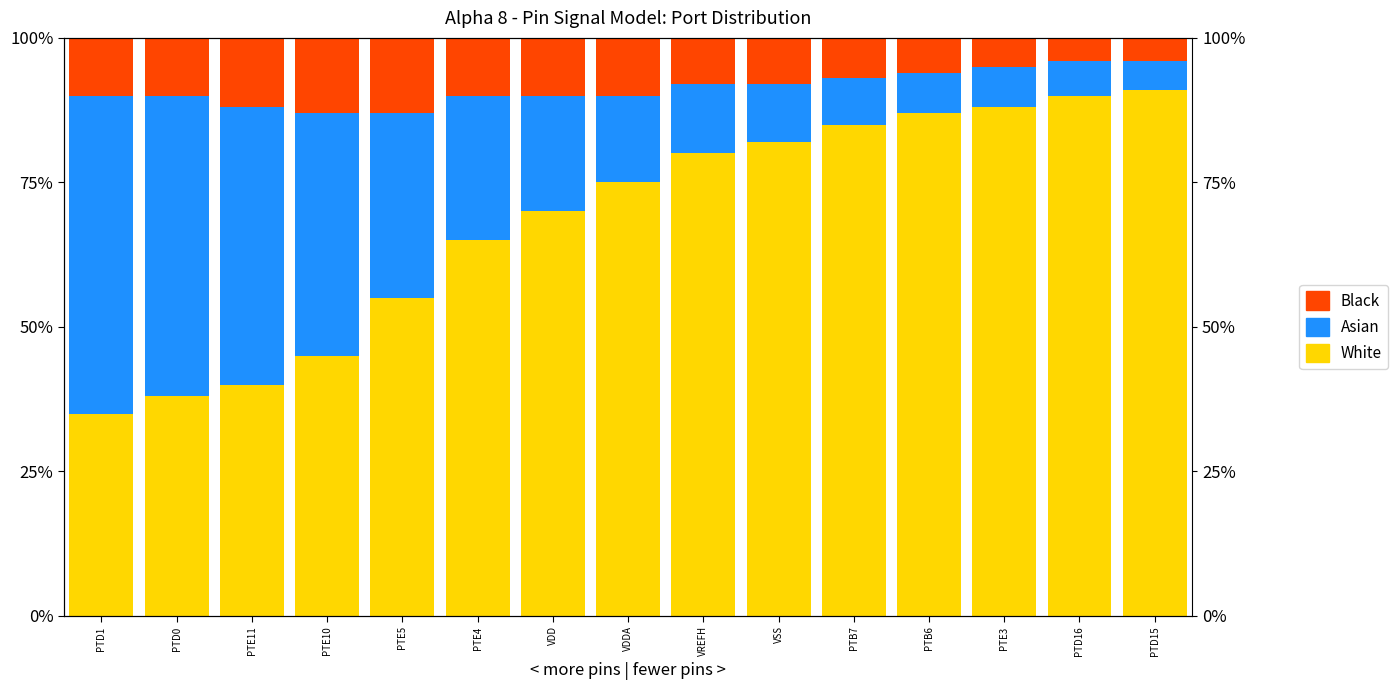

How many series are shown in this chart?

3